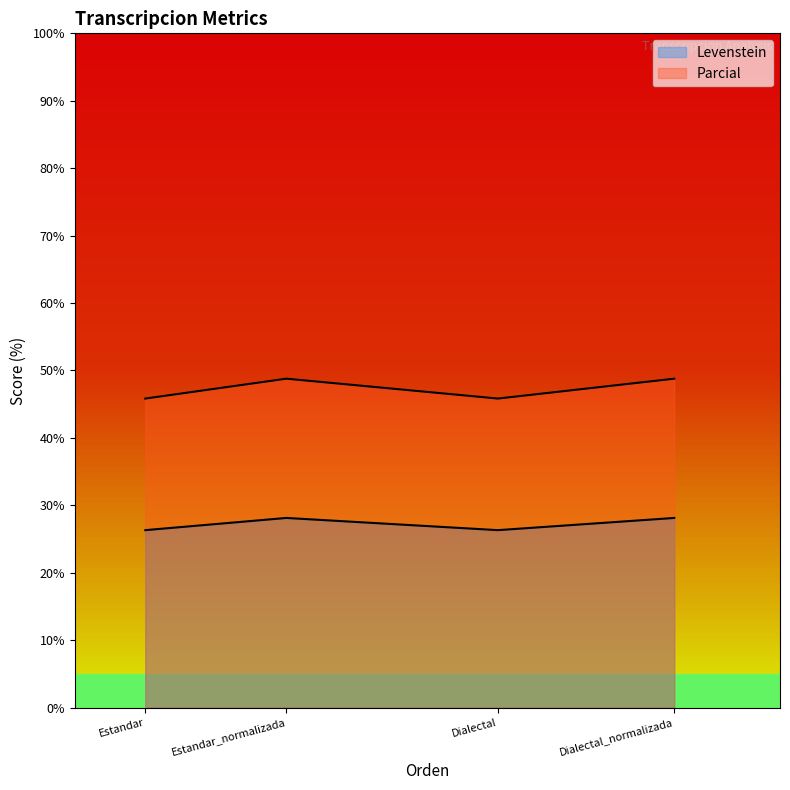

List the labels in order of Parcial value, smallest first.

Estandar, Dialectal, Estandar_normalizada, Dialectal_normalizada